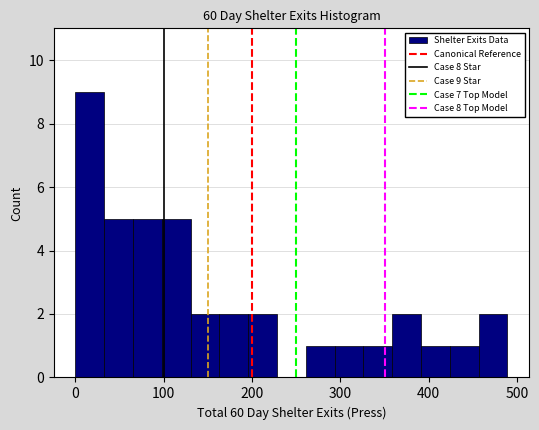

Read against the x-axis, roughly where is the centre of the tallest bar?

20